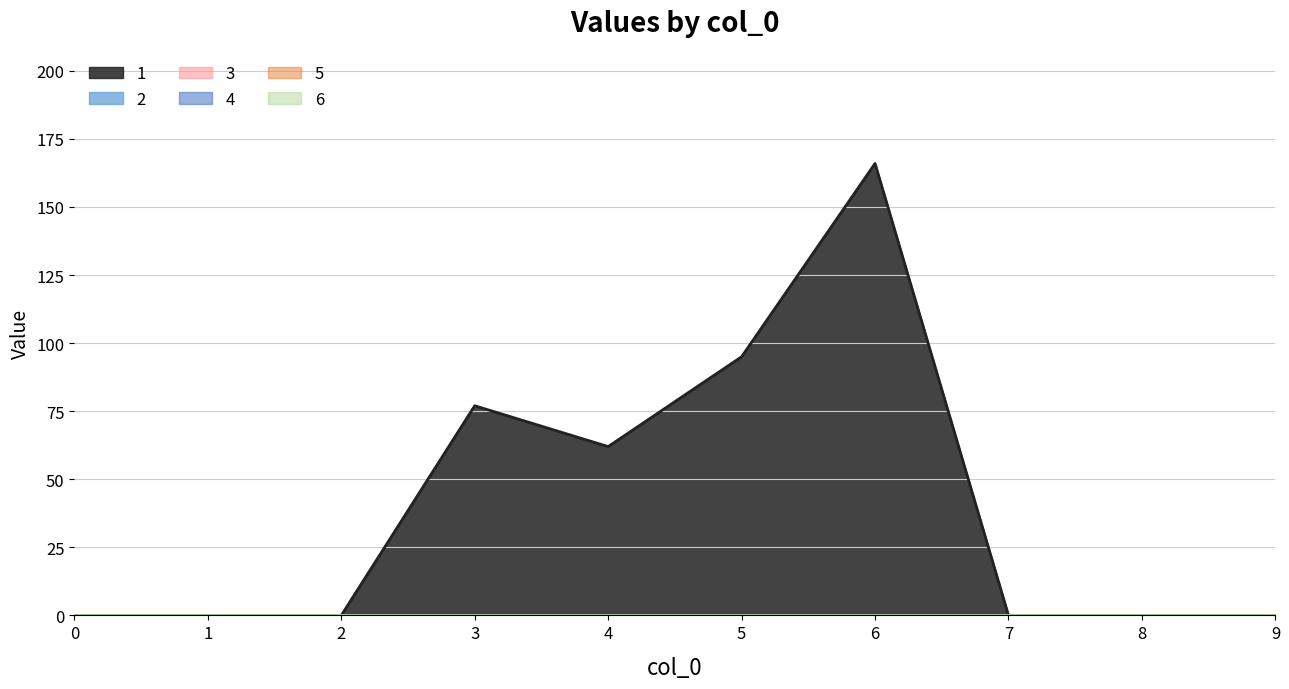

True or false: 6 has a value of 0 at 6.

True